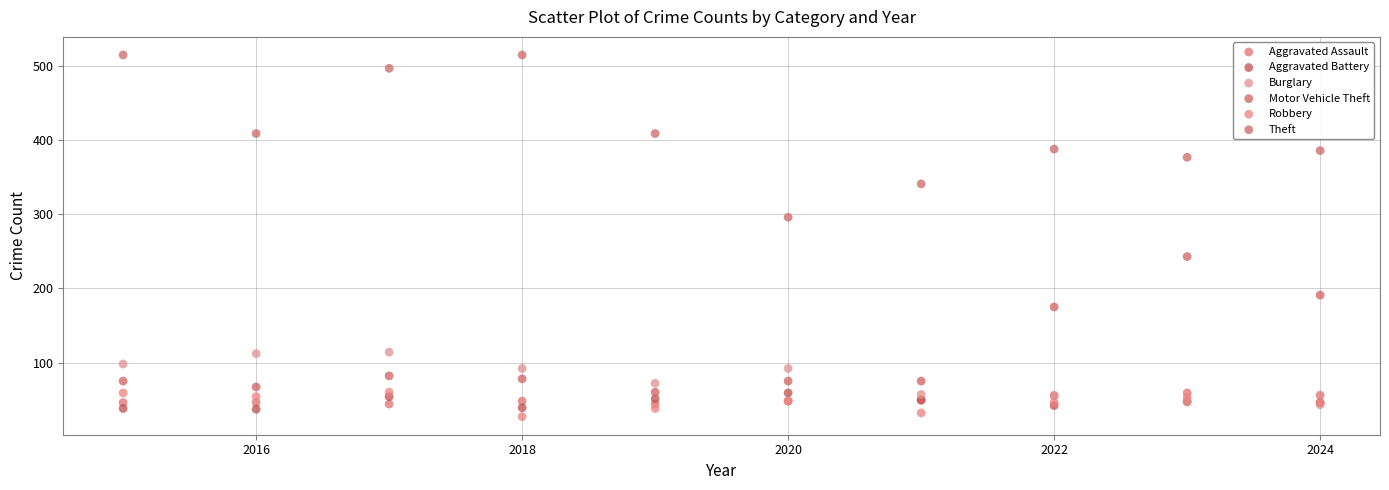

In the Motor Vehicle Theft series, what Y value is closest to 151?

175